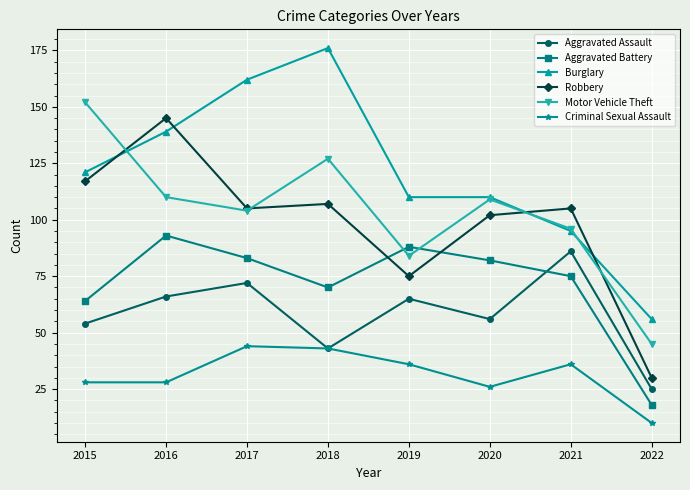

True or false: Motor Vehicle Theft has more than 1 points higher than both neighbors.

True